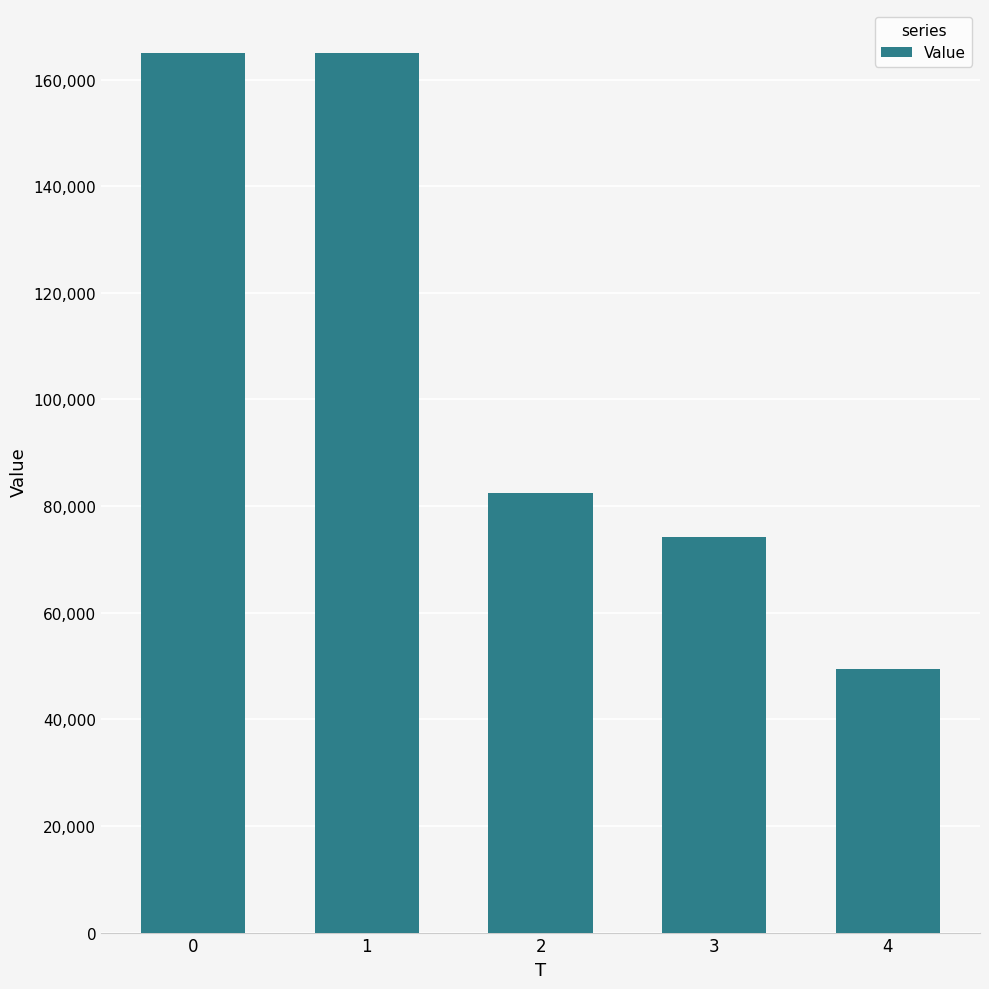

Approximately how many times larger is the value at 0 compared to 1?

1.0